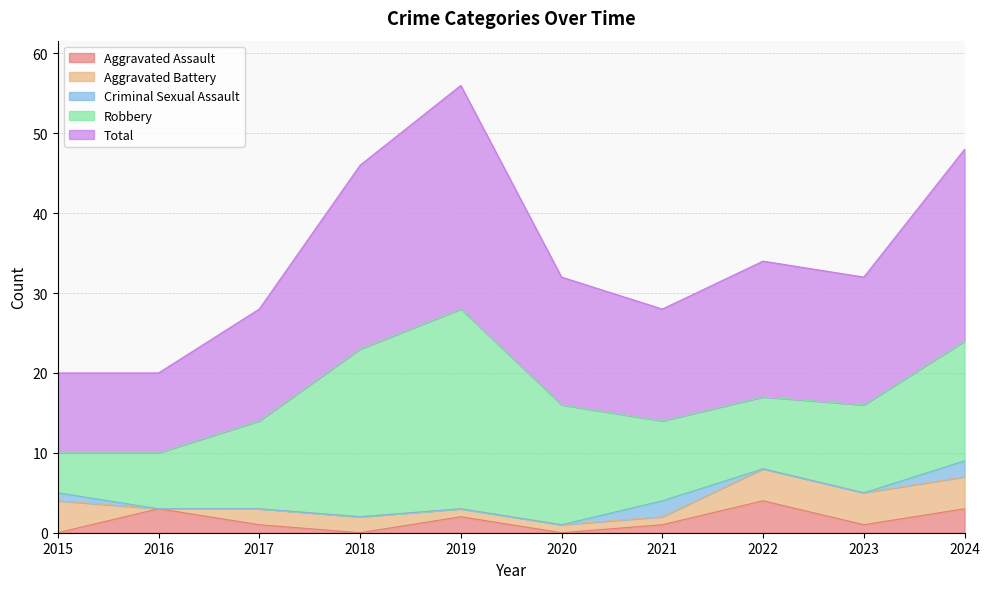

Is it true that Total equals 17 at 2022?

True